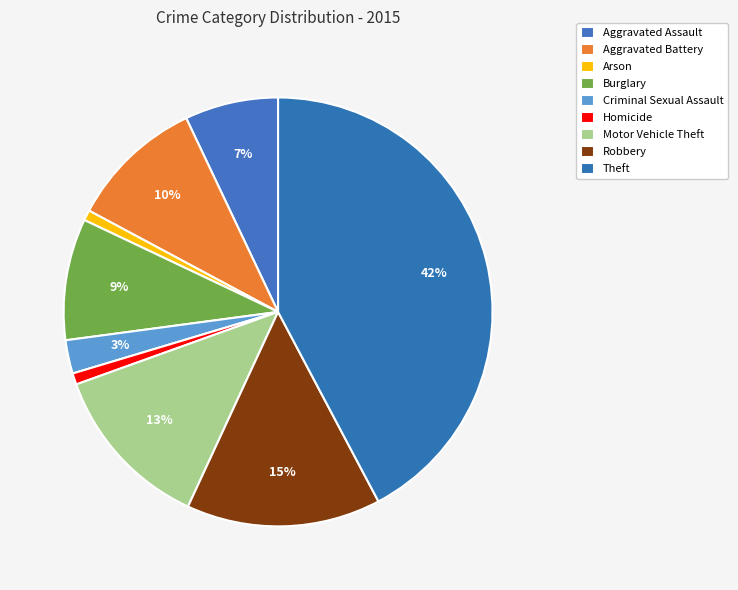

How many slices are in this pie chart?

9